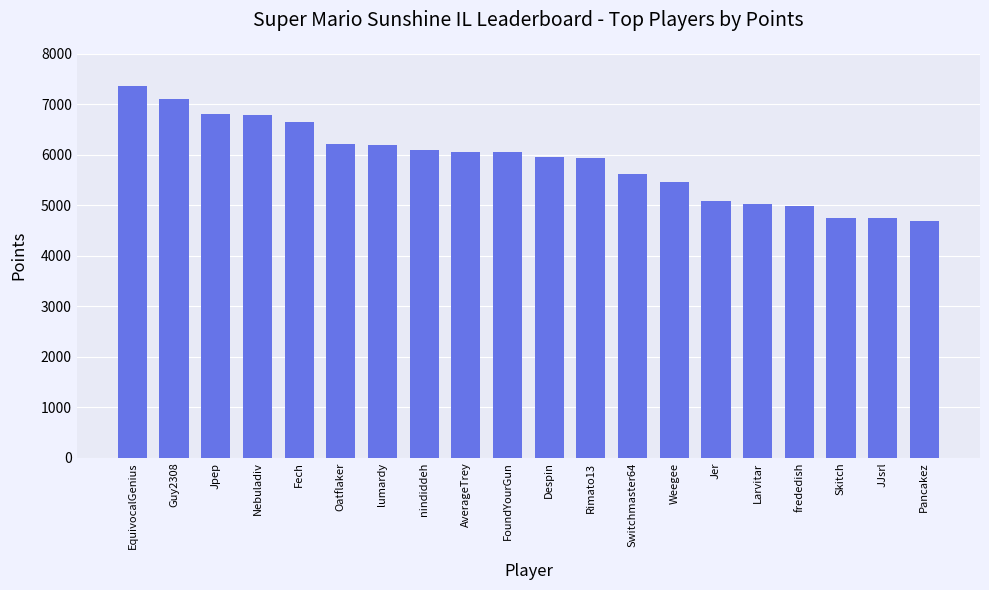

What is the maximum value shown in the chart?

7371